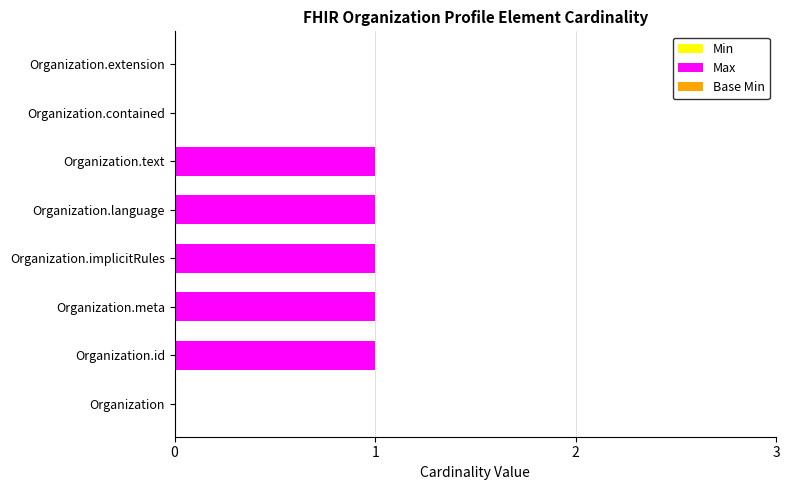

What is the change in value from Organization to Organization.id?

+1